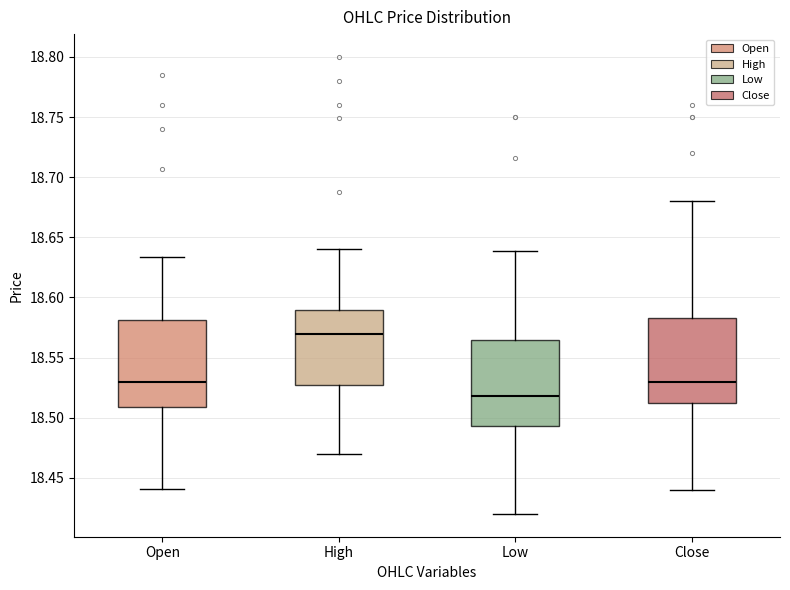

Which box has the highest median line?

High